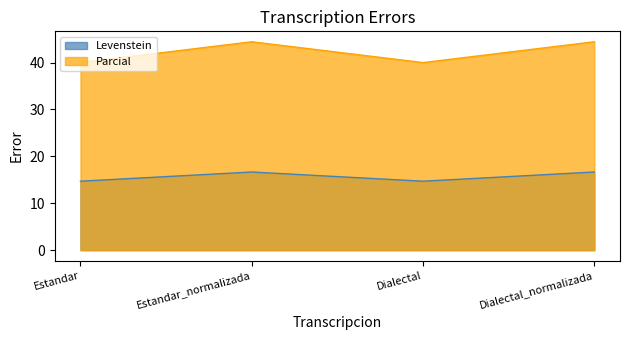

Is it true that Levenstein equals 64.1 at Estandar?

False